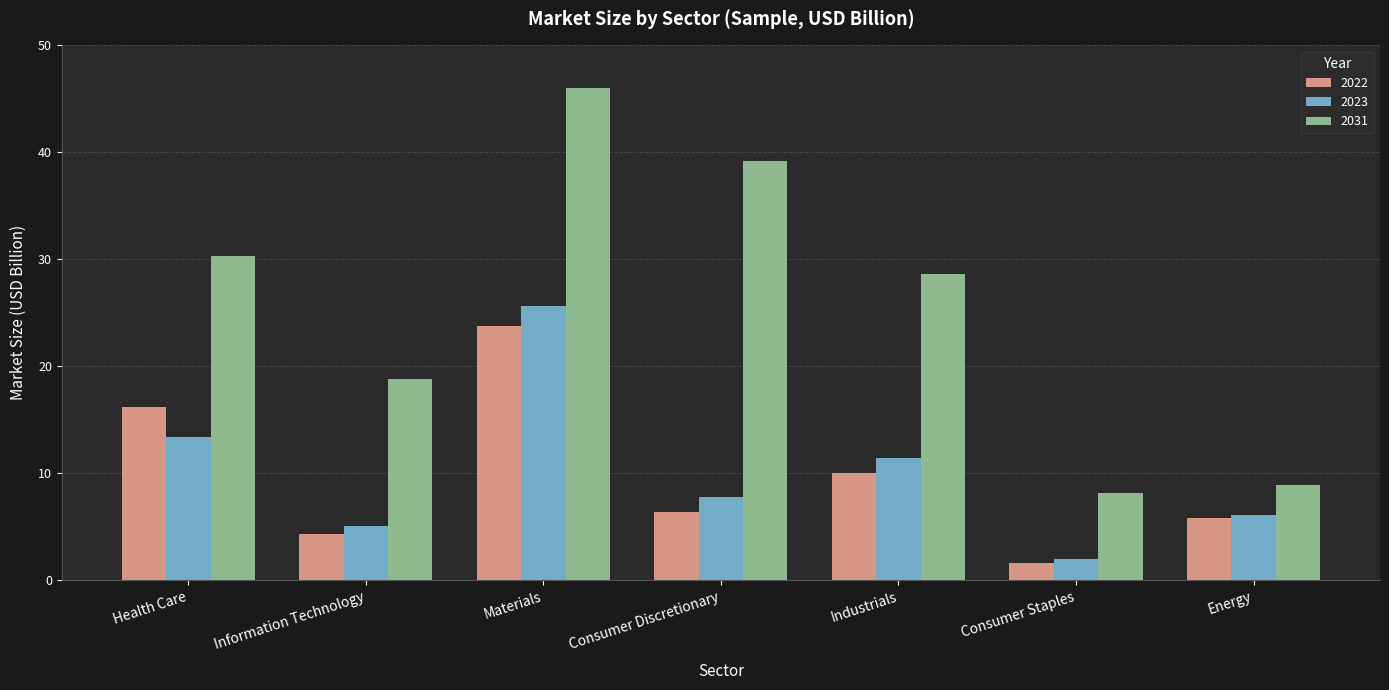

What is the approximate value of 2023 at Consumer Staples?

2.0